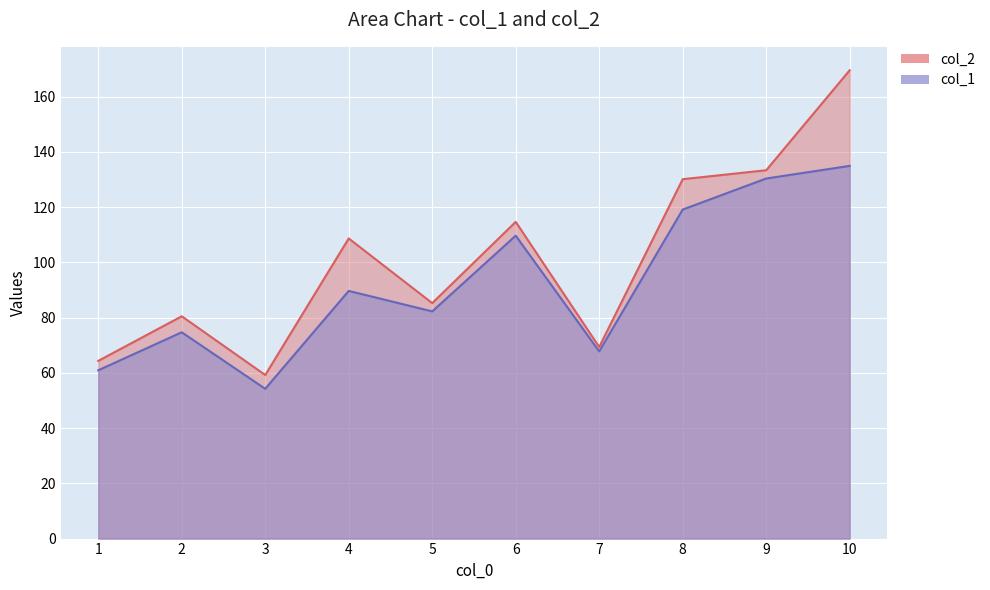

What is the spread (max minus min) of values at 3?

5.0